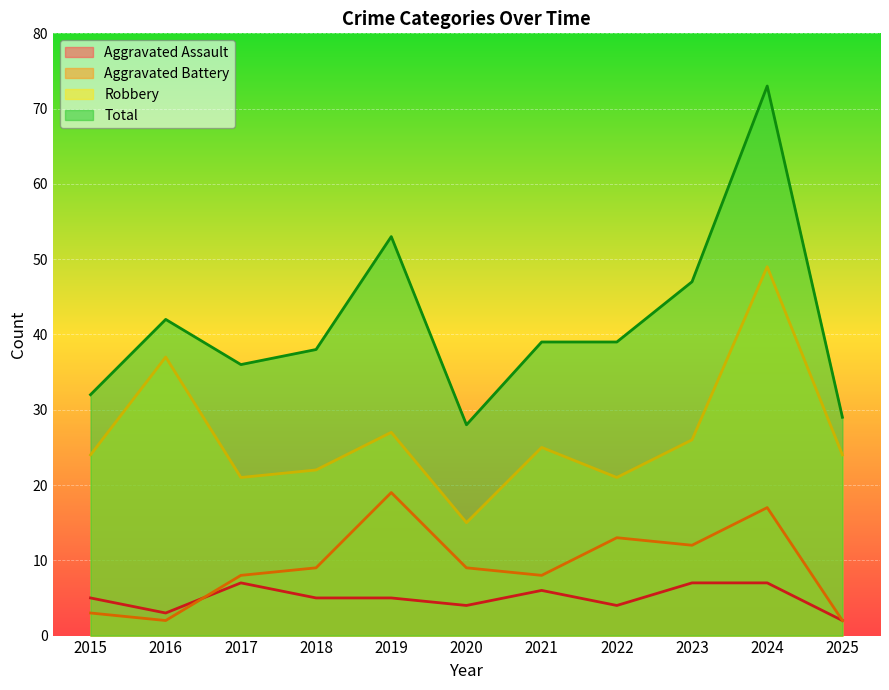

Which series has the largest range (max minus min)?

Total